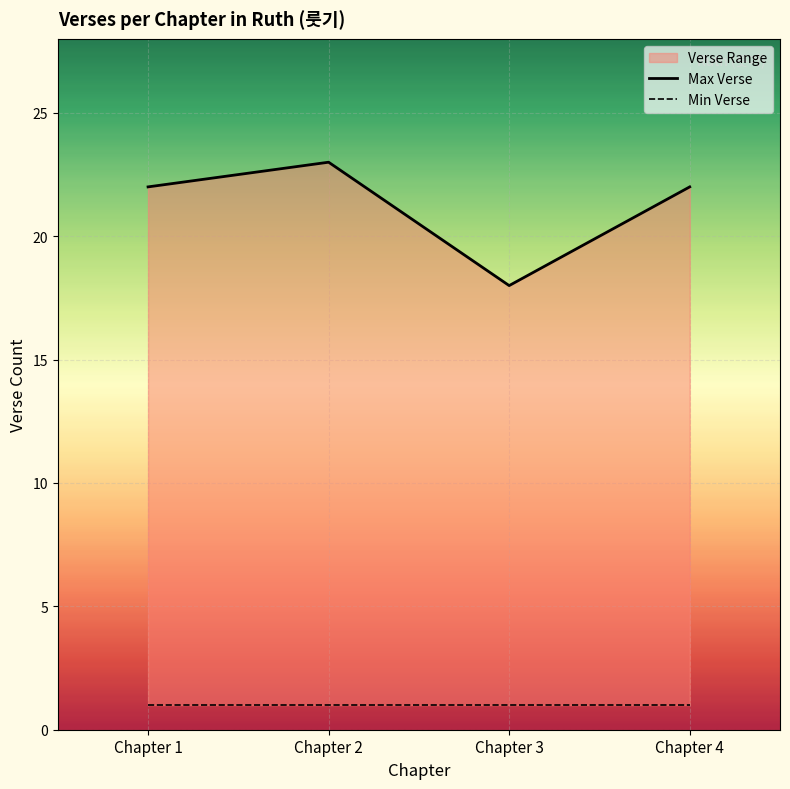

Is it true that the value at Chapter 4 is 15?

False